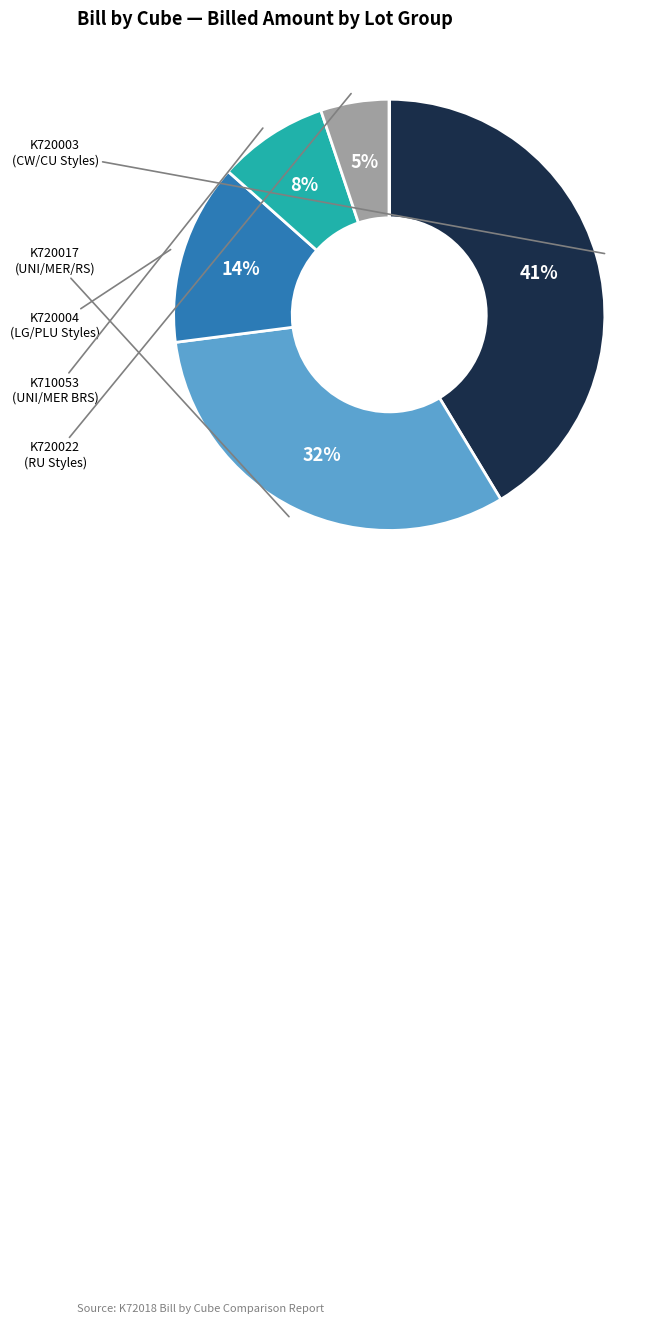

Is there any slice that represents more than half of the pie?

No